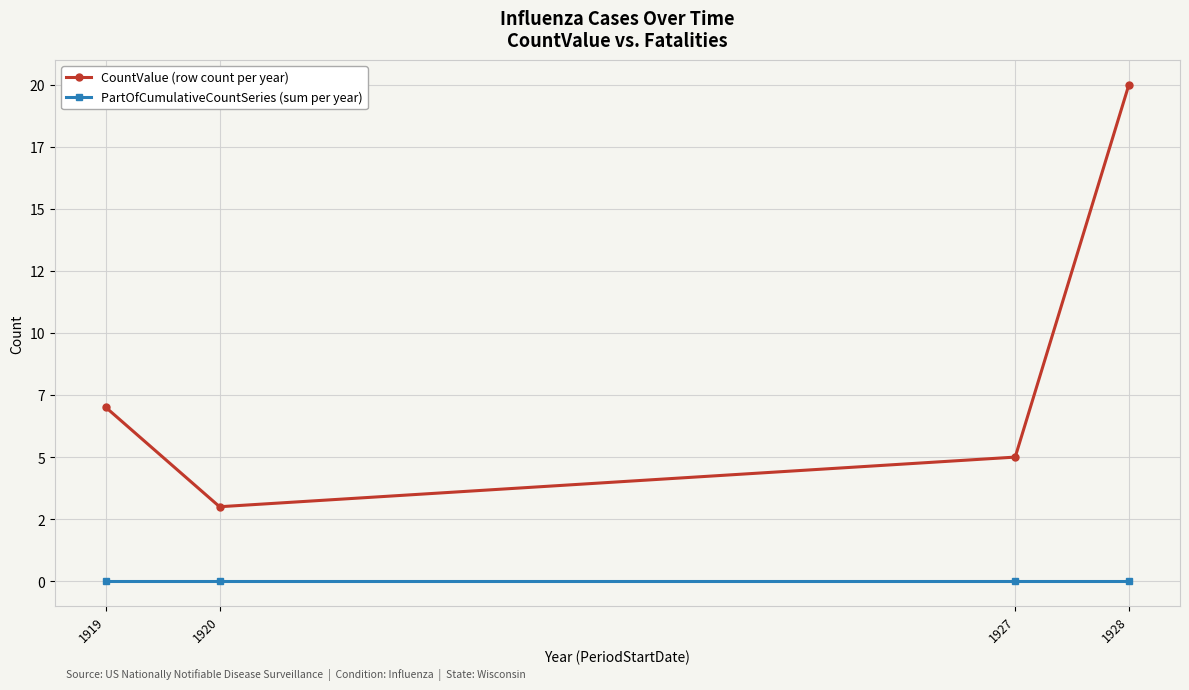

Reading left to right, list all the values displayed in this chart.

CountValue (row count per year): 1919=7	1920=3	1927=5	1928=20
PartOfCumulativeCountSeries (sum per year): 1919=0	1920=0	1927=0	1928=0